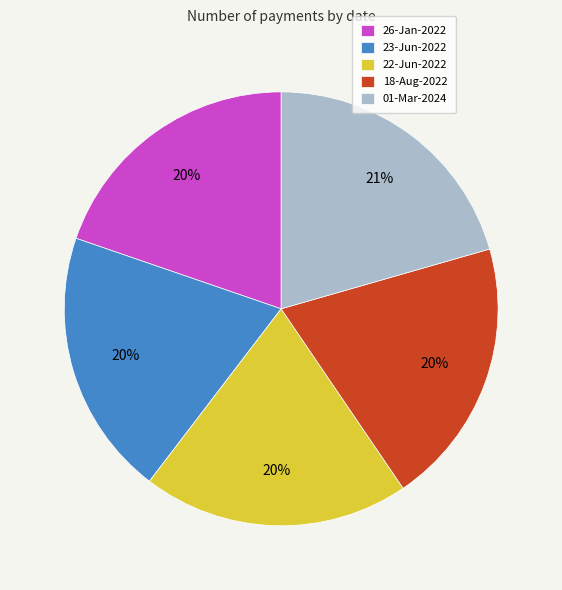

To the nearest percent, what percentage of the pie is 18-Aug-2022?

20%